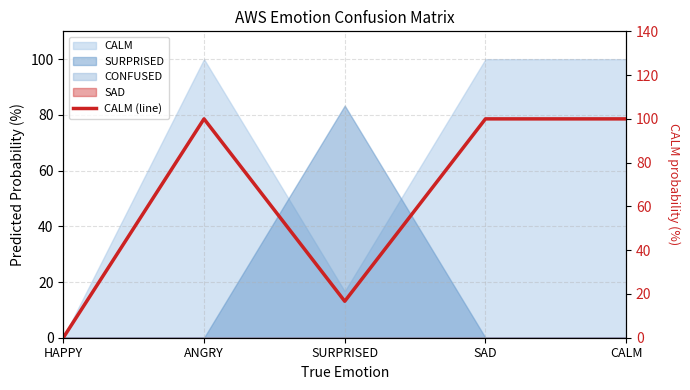

At which category does the data reach its first local valley?

SURPRISED